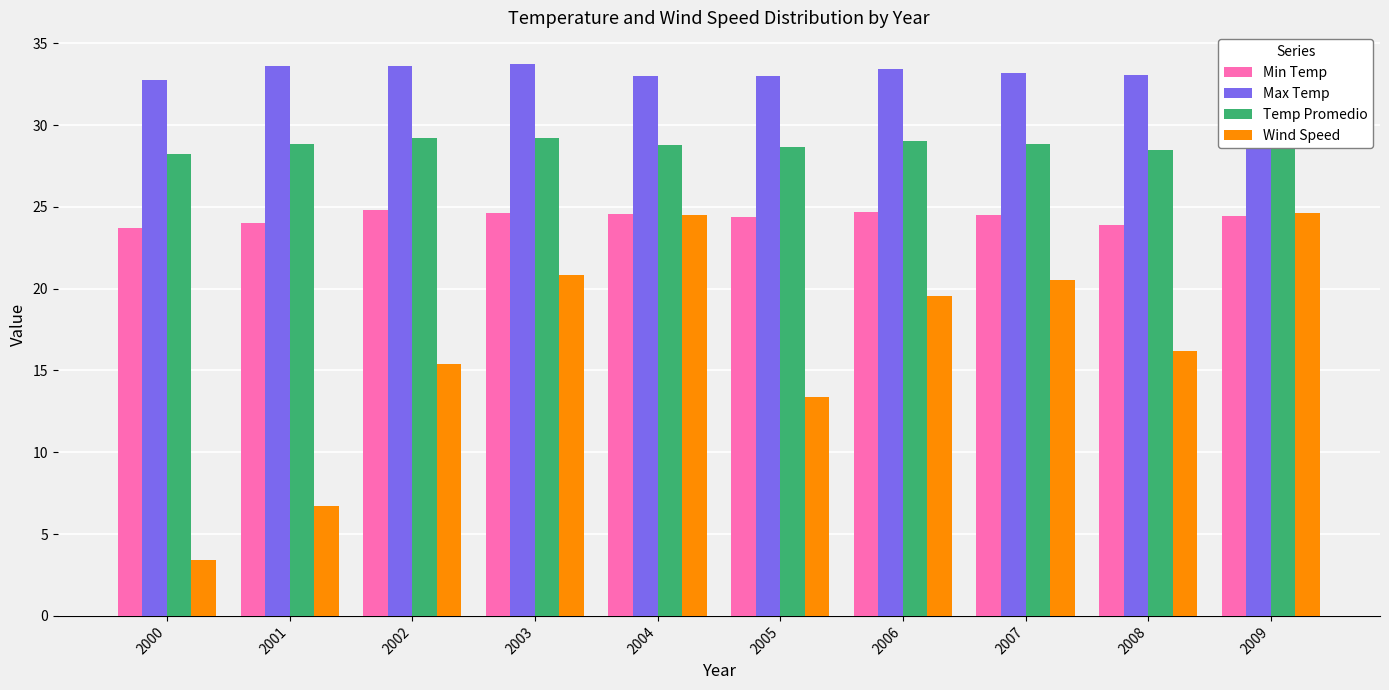

The value of Max Temp at 2003 is 10.2. True or false?

False